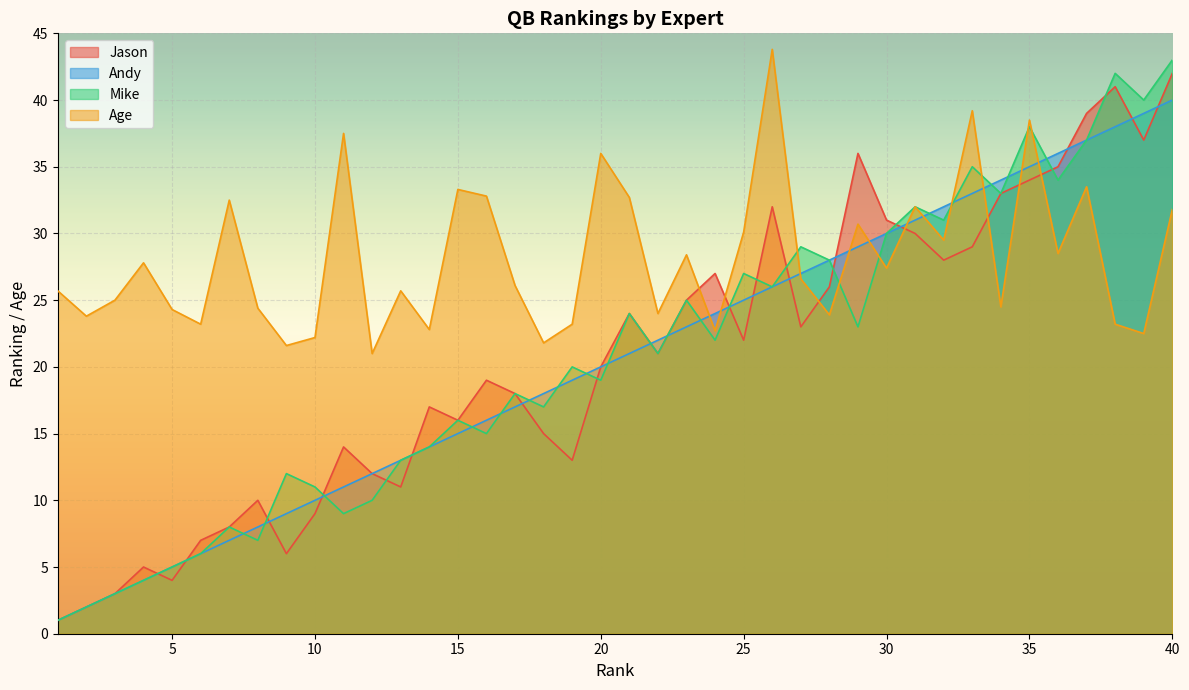

Which series ends up on top after the final intersection of Jason and Mike?

Mike